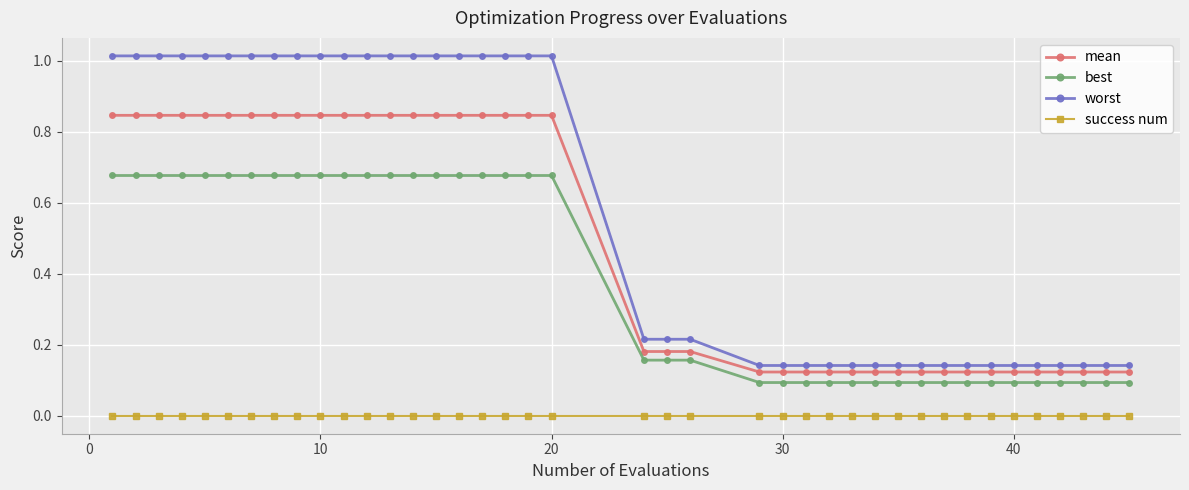

At how many categories does at least one series exceed 0?

40